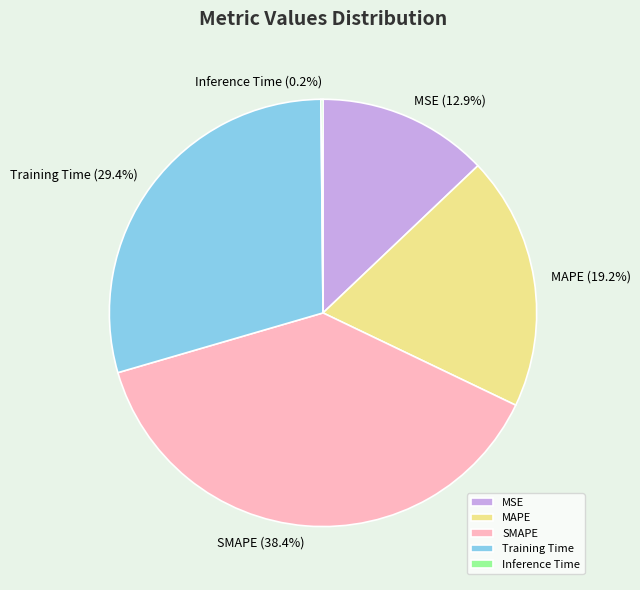

Does Training Time account for over 50% of the chart?

No